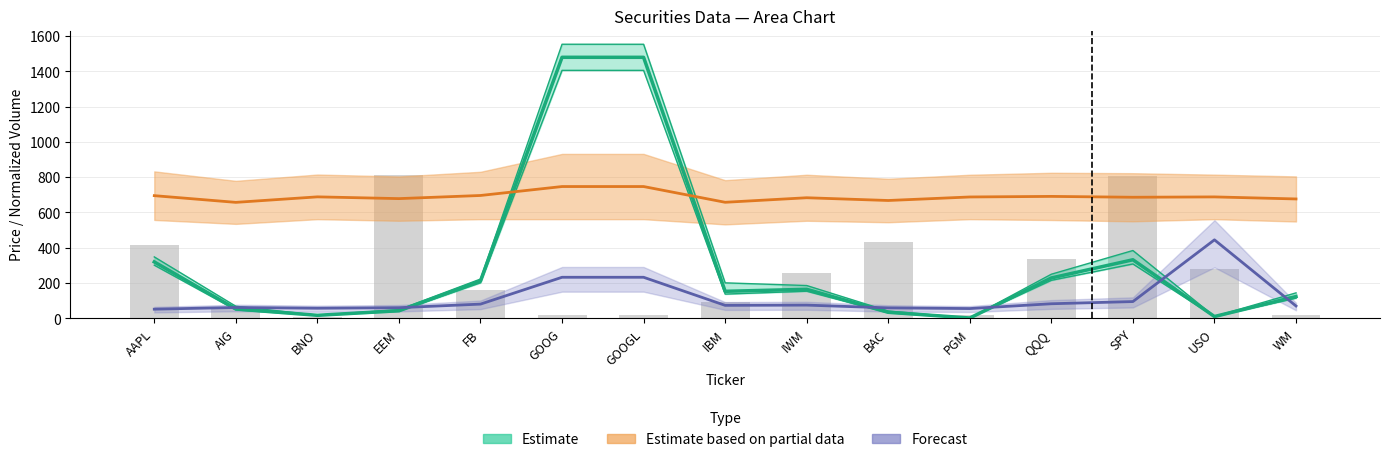

True or false: Price has a value of 53.5 at AIG.

True